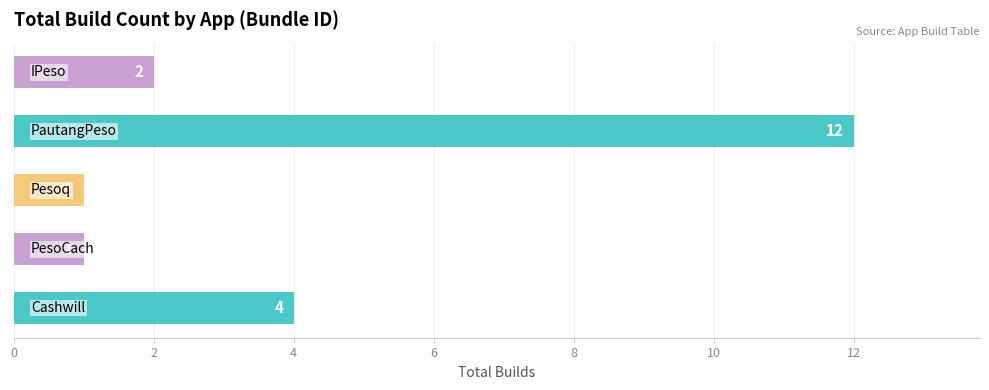

What is the maximum value shown in the chart?

12